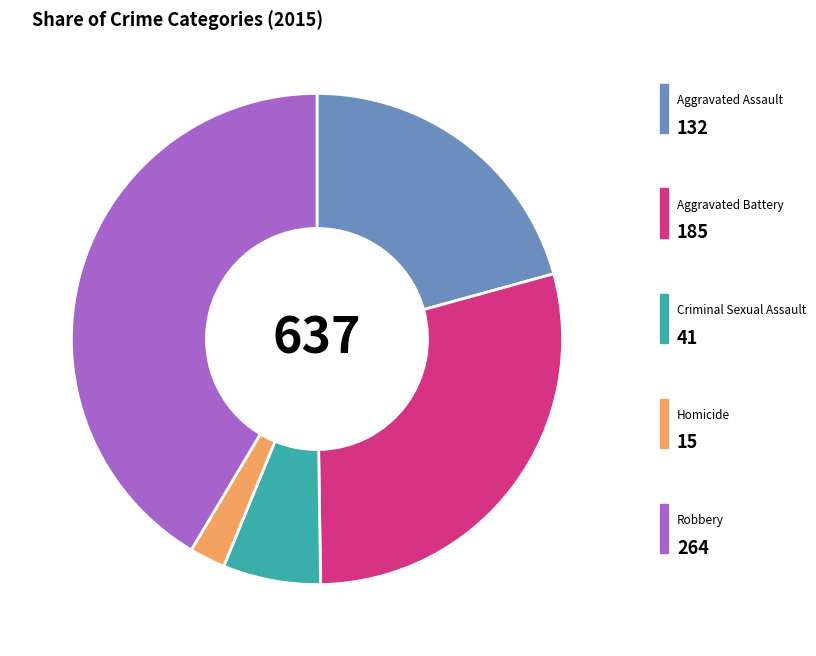

How many segments does this pie chart have?

5